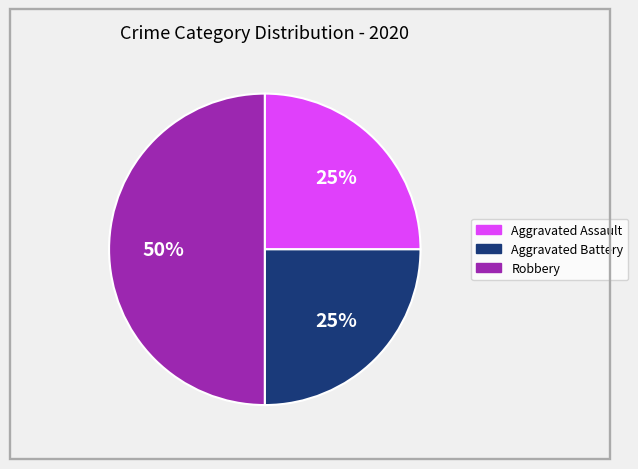

What is the largest slice in the pie chart?

Robbery